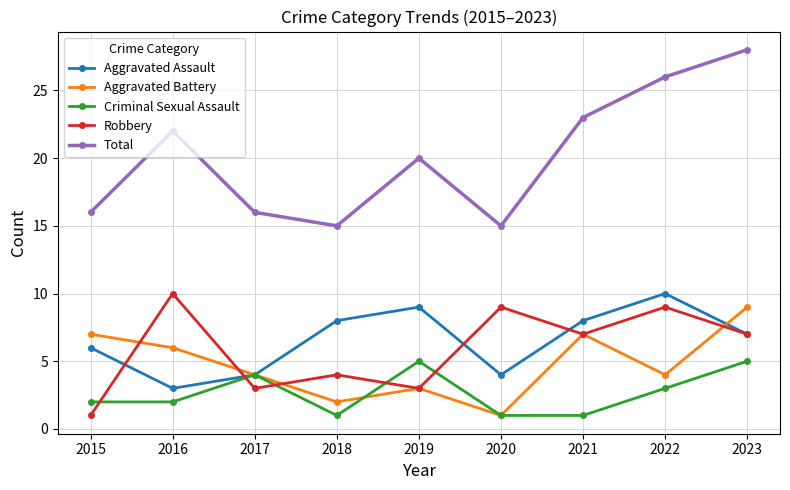

True or false: Total and Robbery cross at least once.

False